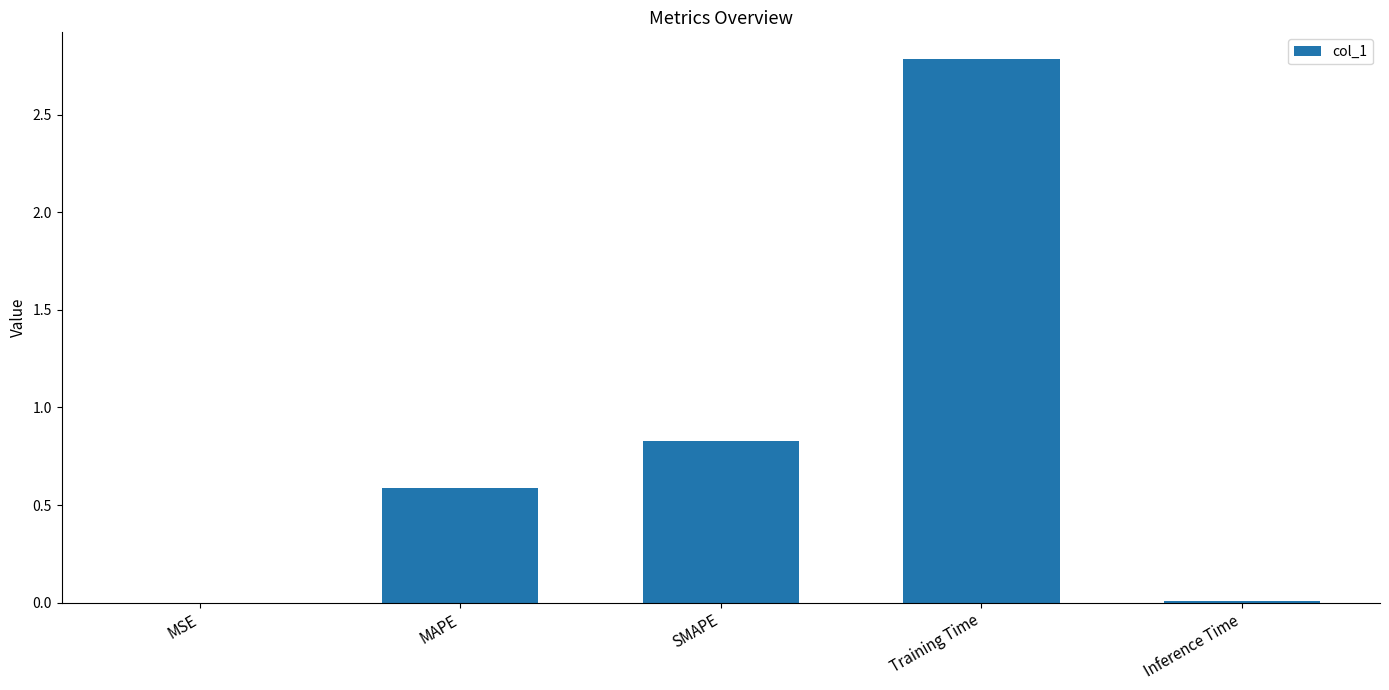

Read the value at SMAPE.

0.8